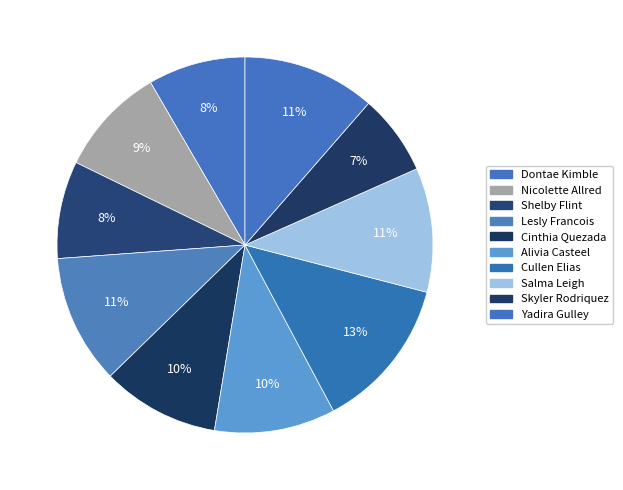

To the nearest percent, what is the average slice percentage?

10%